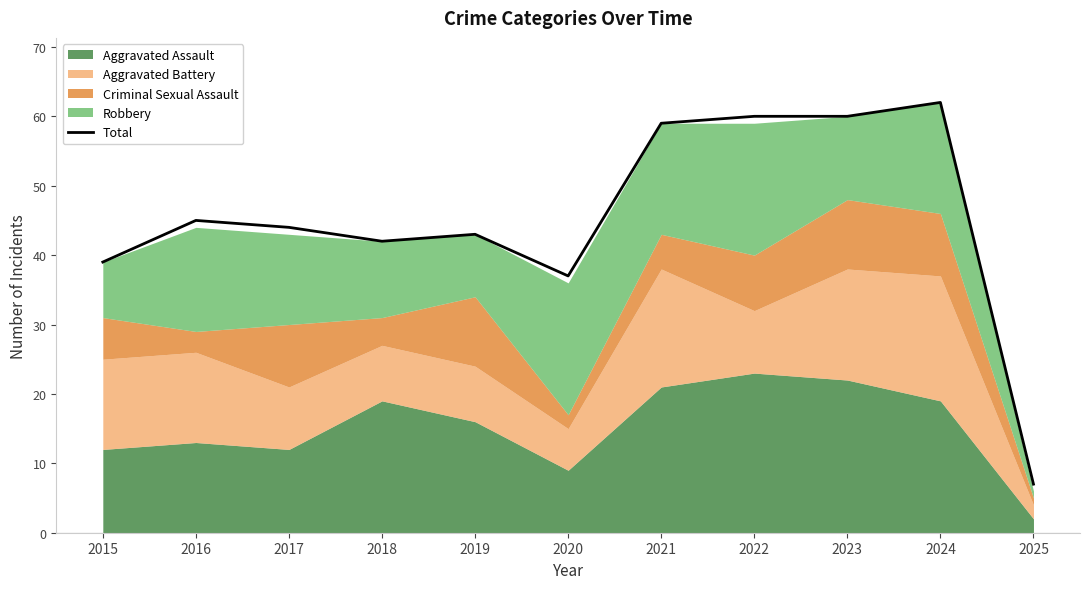

Reading left to right, what are all the values shown in this chart?

2015=39	2016=45	2017=44	2018=42	2019=43	2020=37	2021=59	2022=60	2023=60	2024=62	2025=7